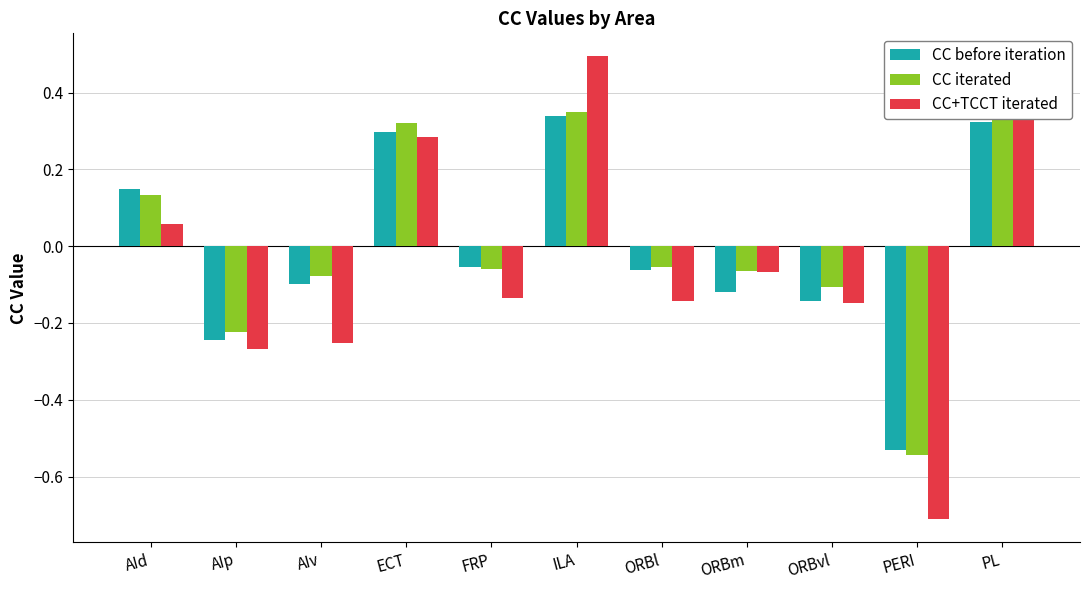

What is the difference between the second highest and minimum values in the CC+TCCT iterated series?

1.1